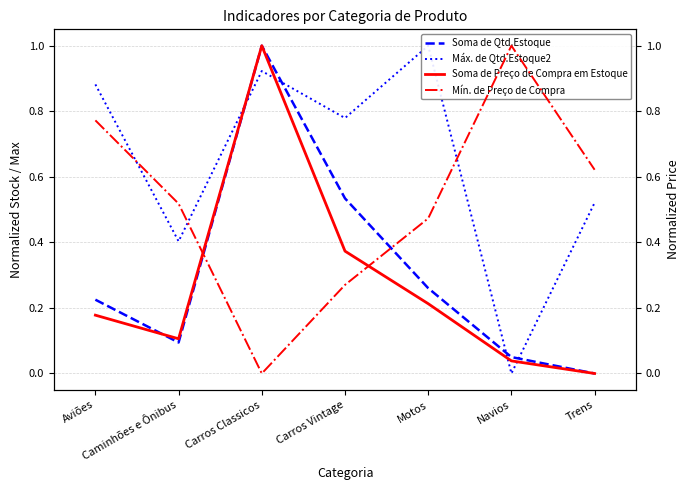

What is the sum of the Mín. de Preço de Compra values at Navios and Carros Classicos?

1.0